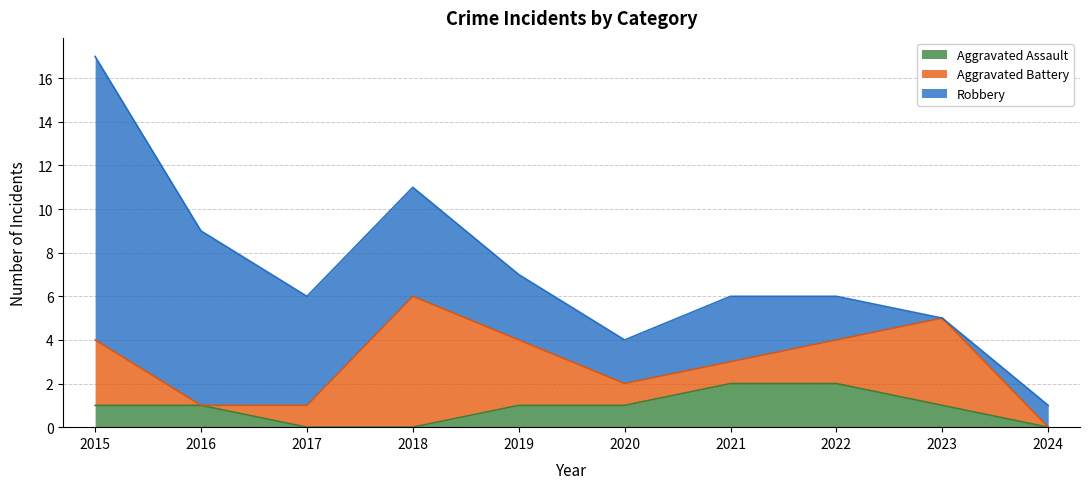

Where is Aggravated Battery nearest to the value 3?

2015